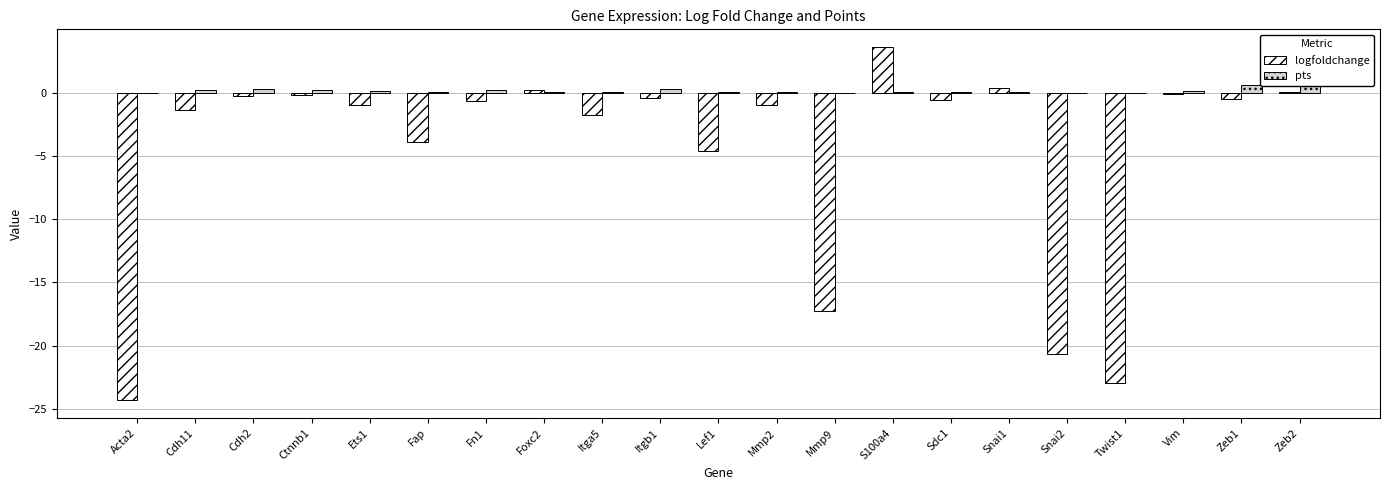

What is the difference between the pts values at Zeb2 and Mmp2?

0.8